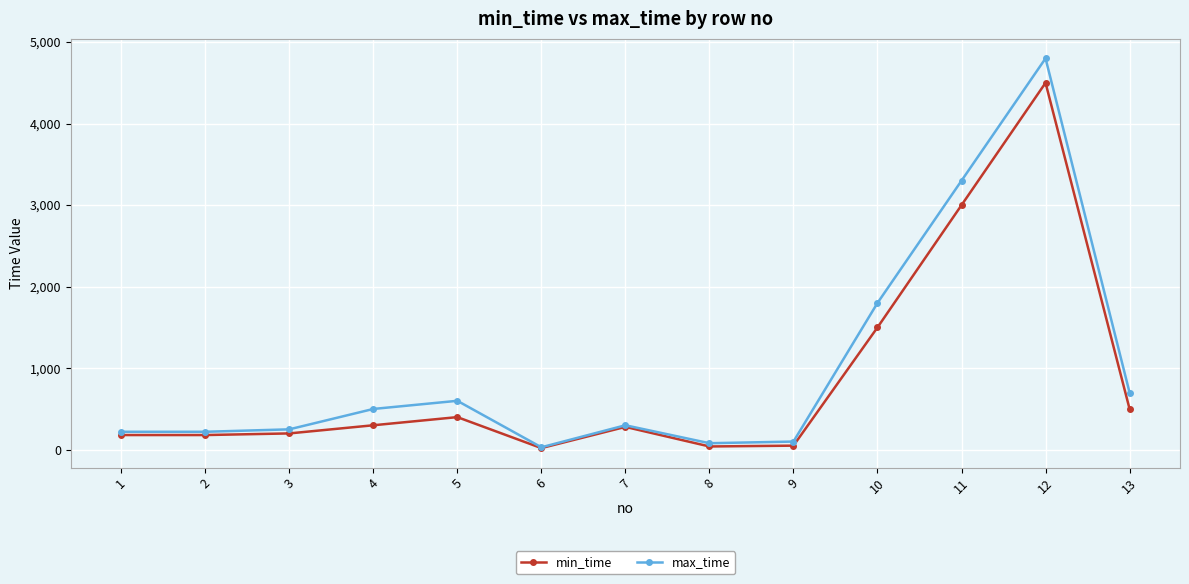

What is the highest value of the min_time series?

4500